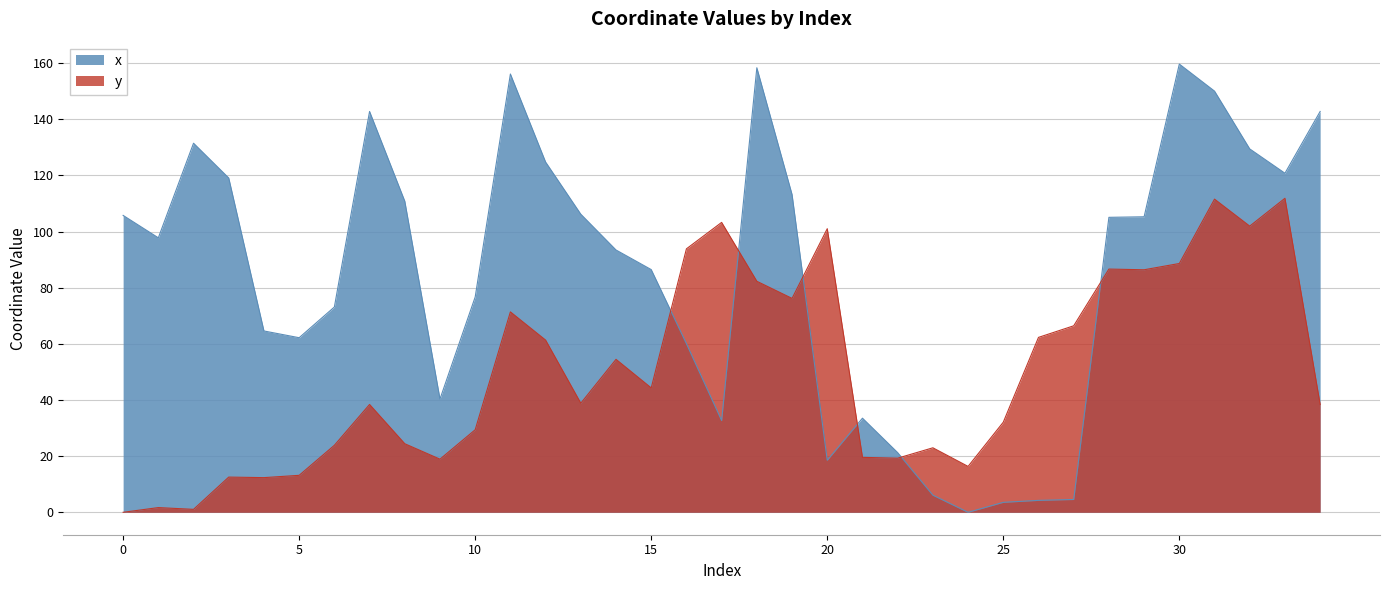

What is the difference between the maximum and minimum values in the x series?

159.6